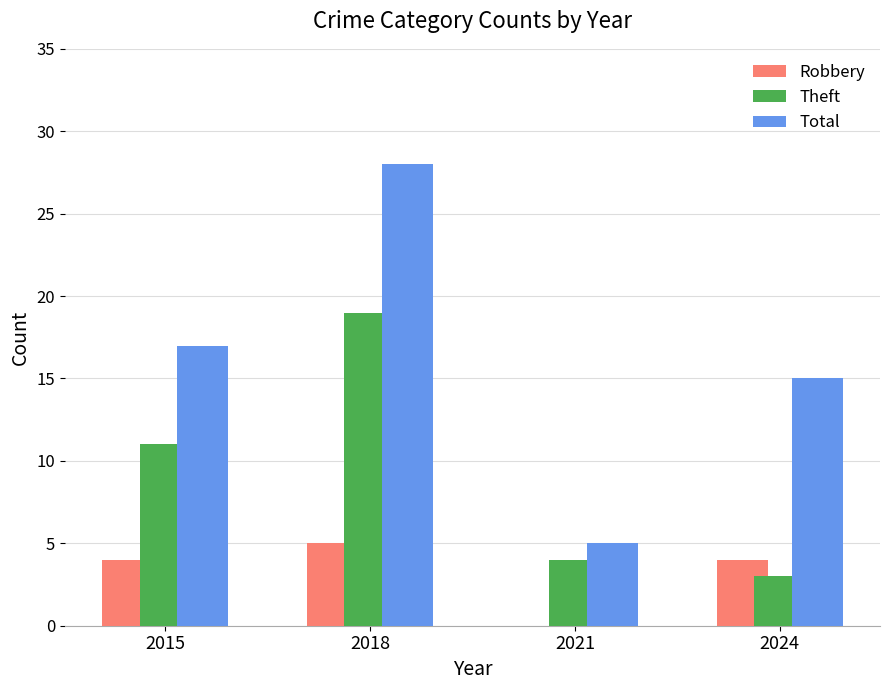

What is the sum of all Robbery values?

13